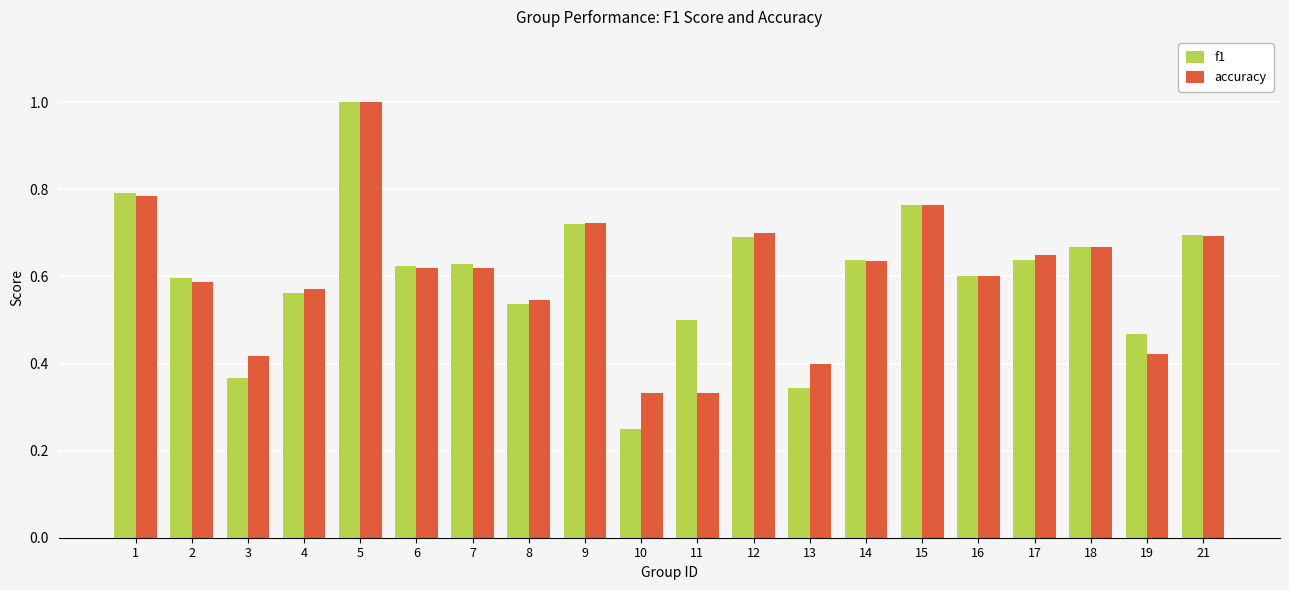

What is the sum of the accuracy values at 9 and 7?

1.3